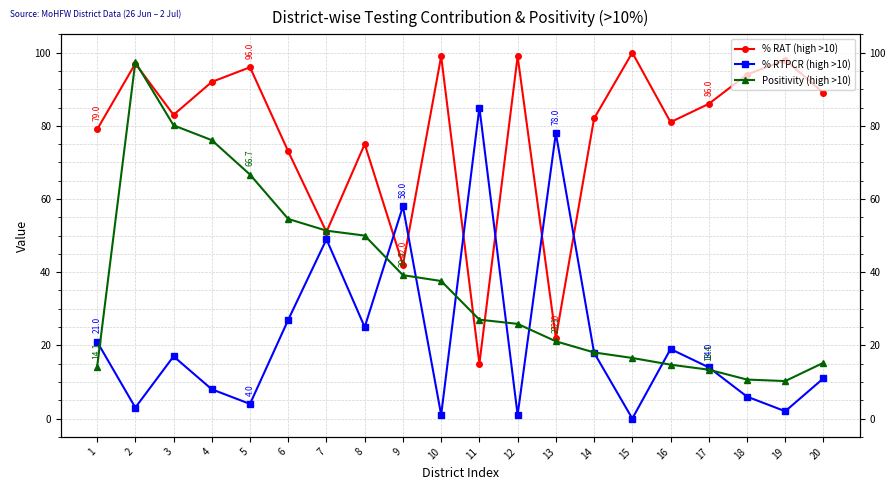

How many interior local valleys does the % RTPCR (high >10) series have?

7